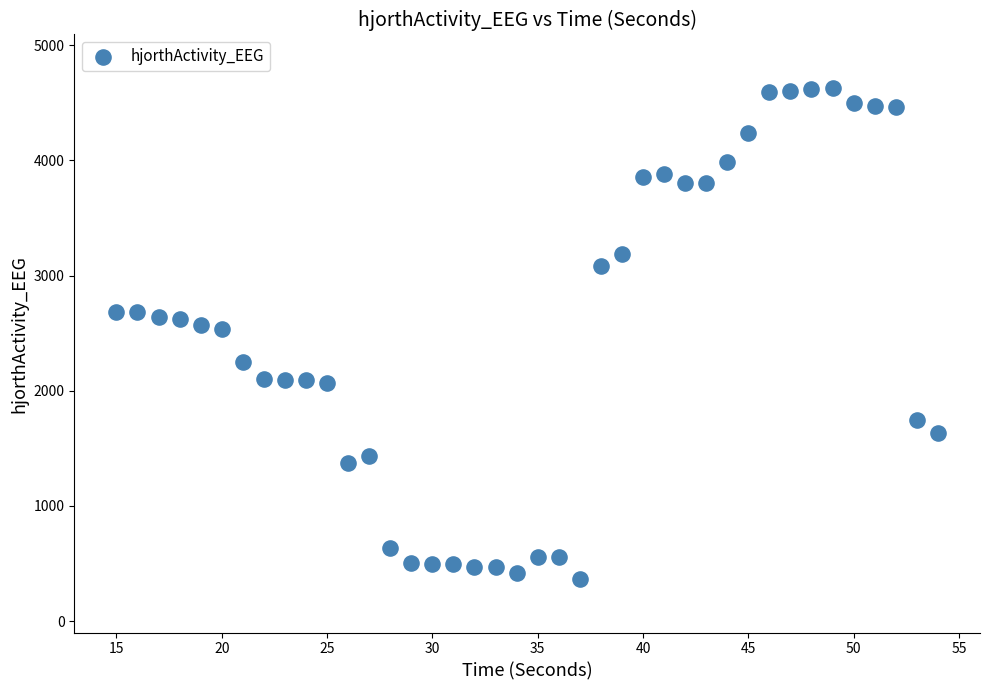

What is the range of X values (max minus min)?

39.0